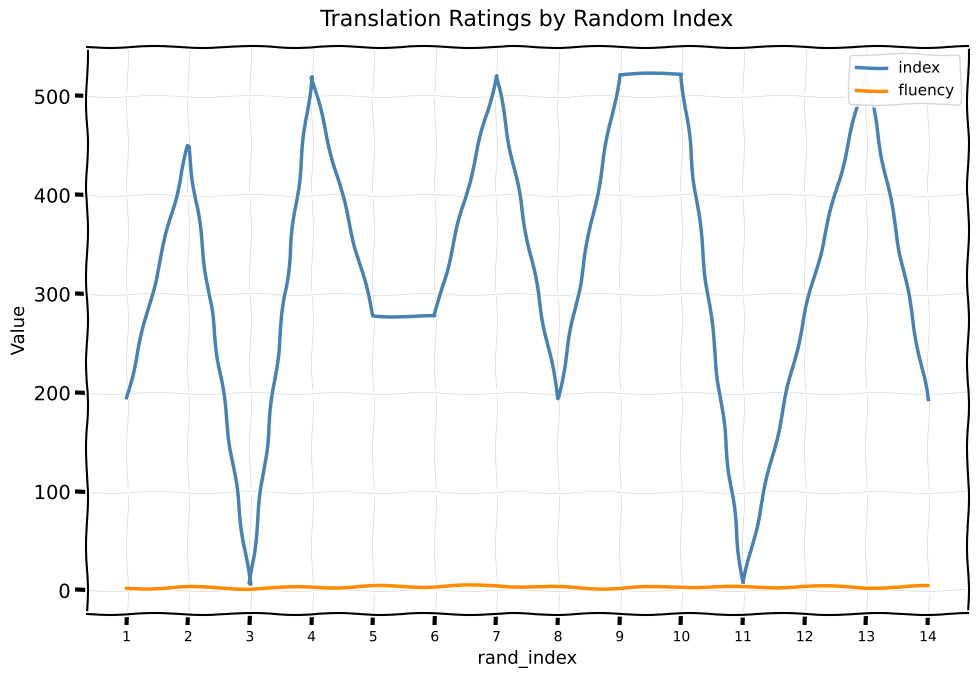

How many series are shown in this chart?

2